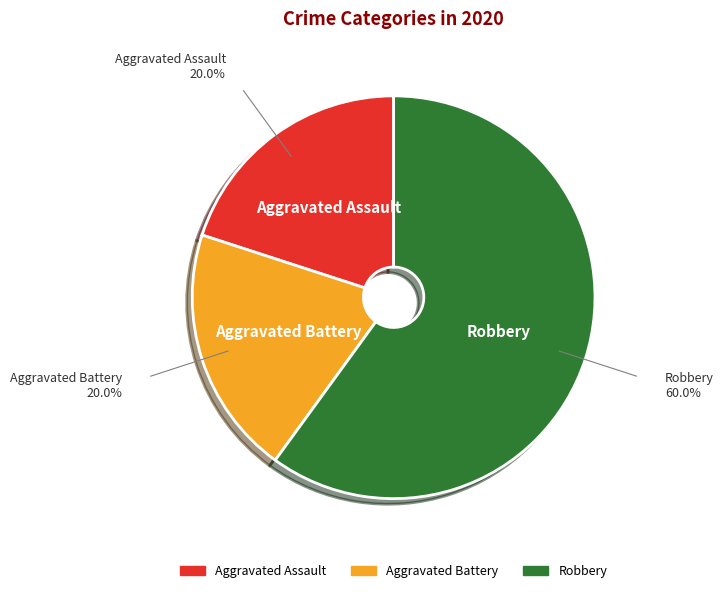

Is it true that Aggravated Battery is 6% of the pie?

False